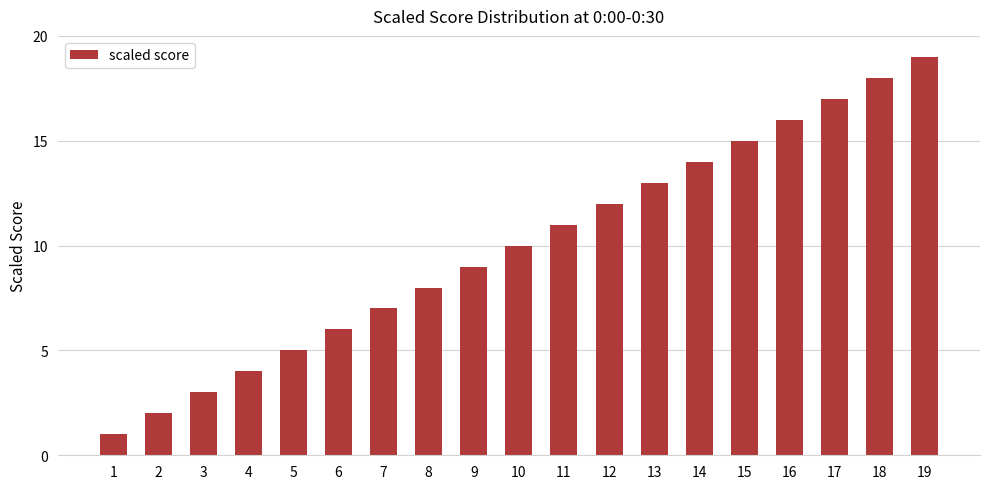

What value does the data have at 4, to the nearest 5?

5